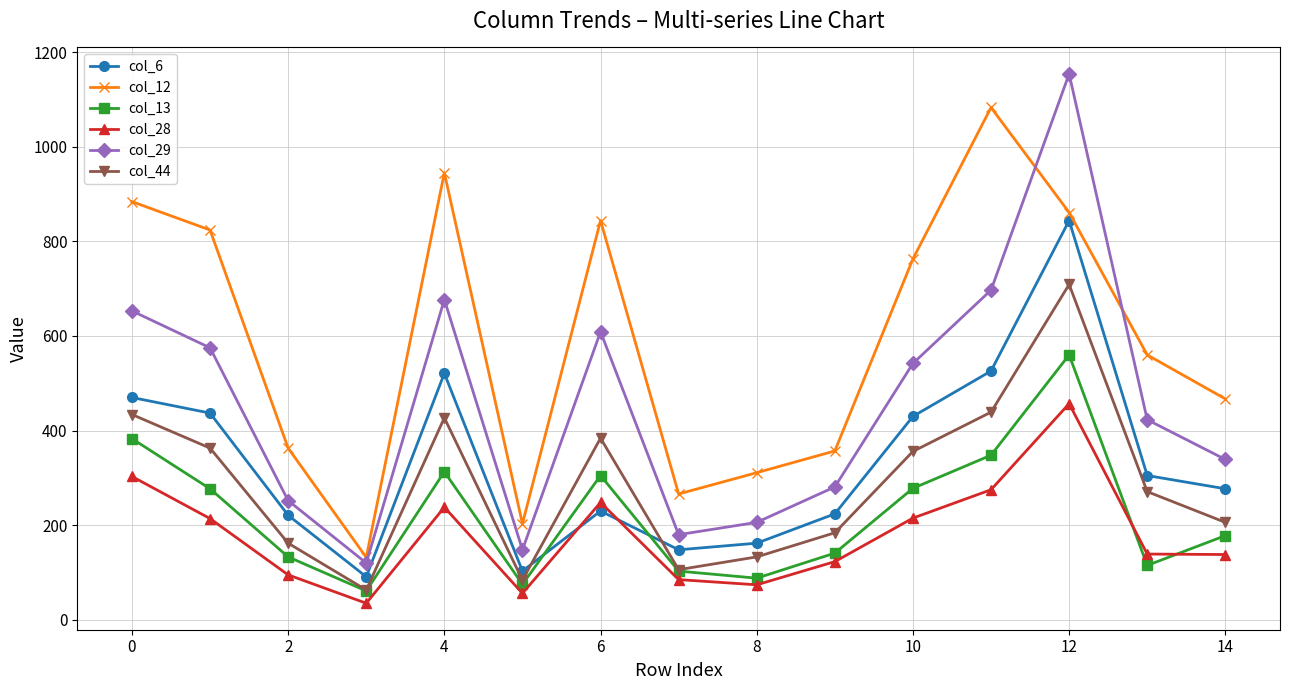

True or false: col_28 and col_12 cross at least once.

False